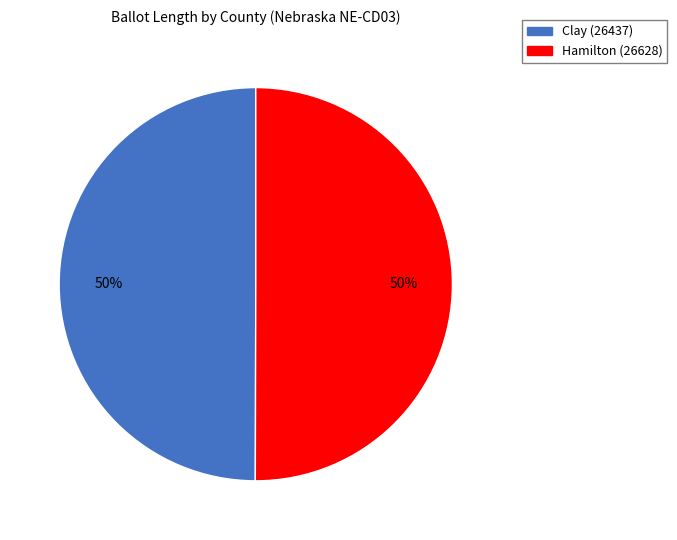

What is the ratio of the value at Hamilton (26628) to the value at Clay (26437)?

1.0